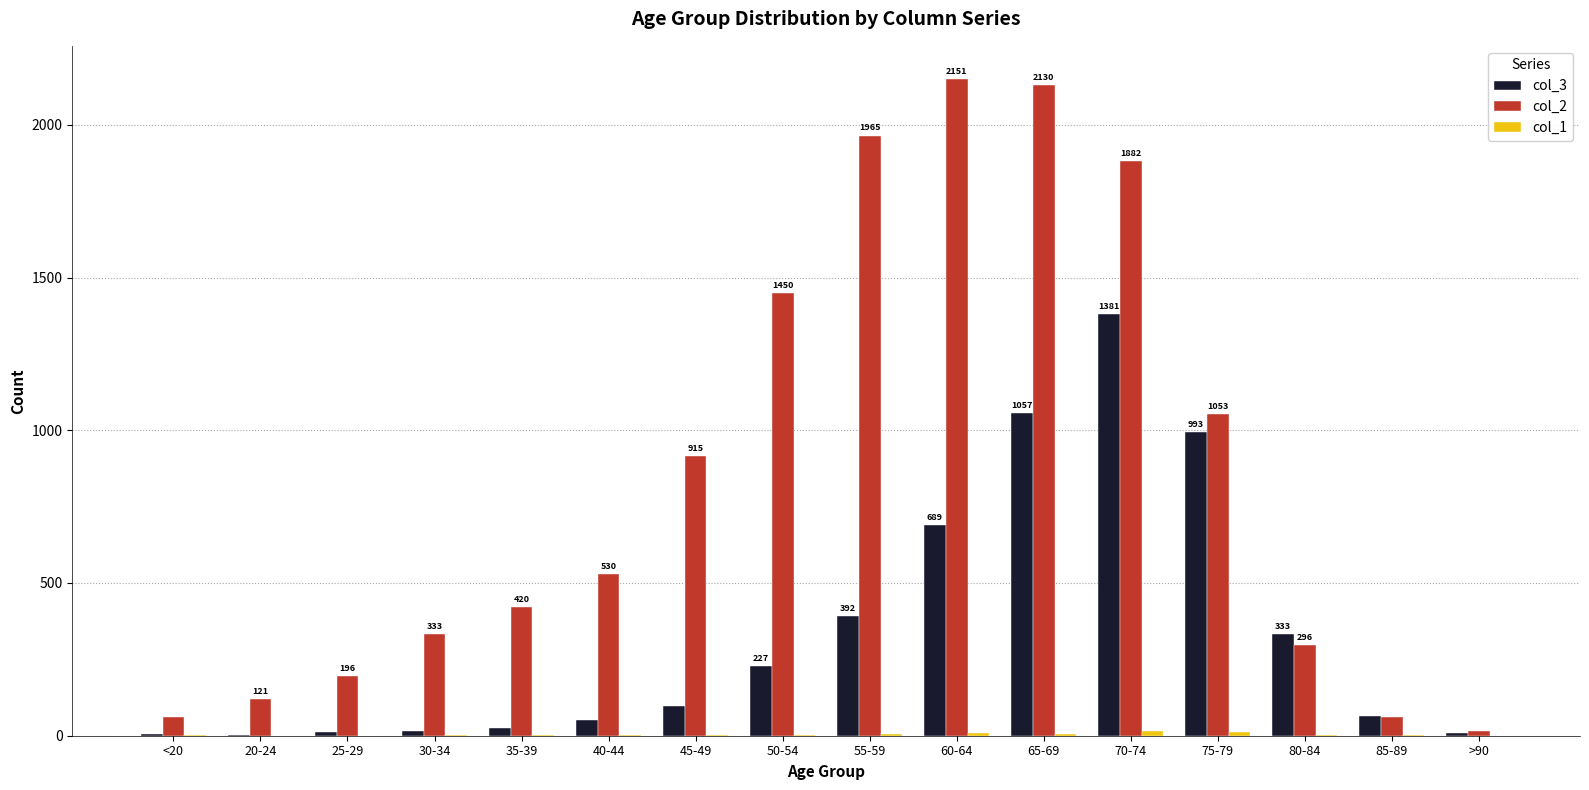

What is the maximum value shown in the chart?

2151